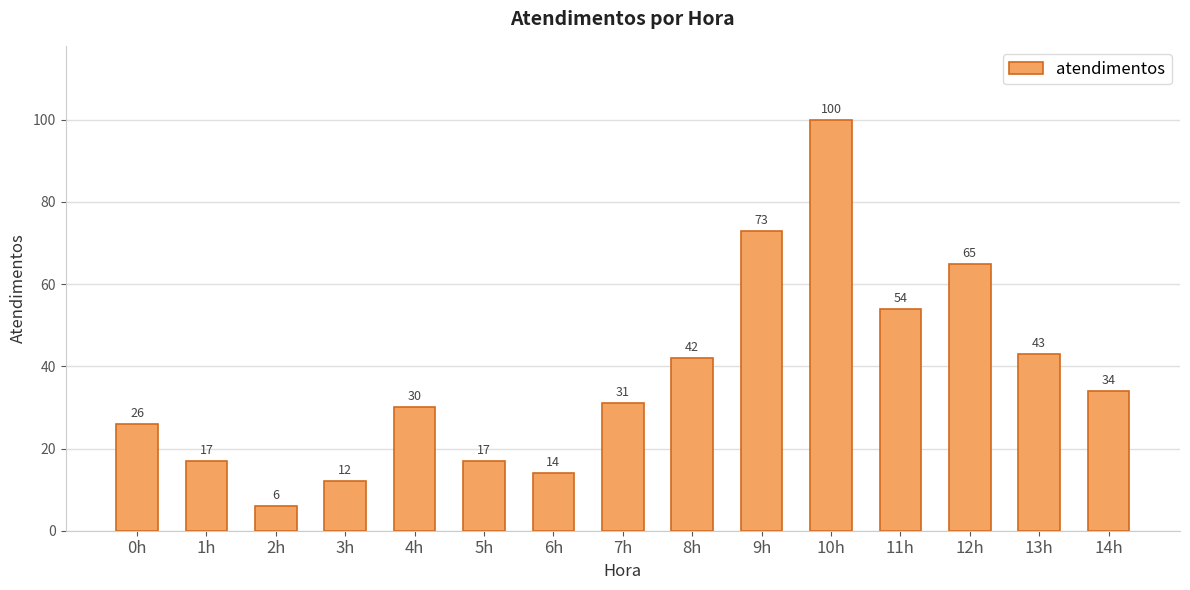

What is the difference between the values at 1h and 6h?

3